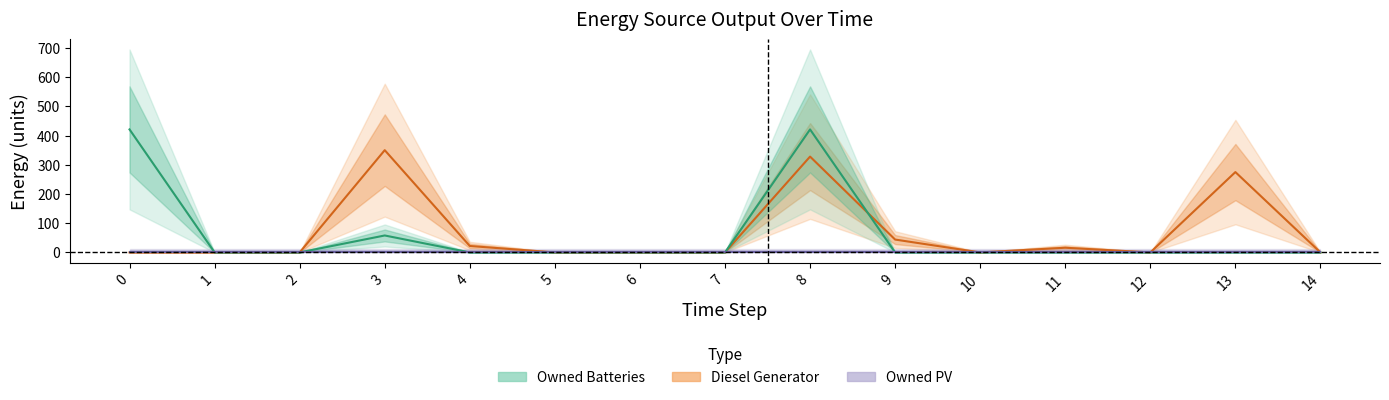

True or false: Owned Batteries has more than 2 points higher than both neighbors.

False